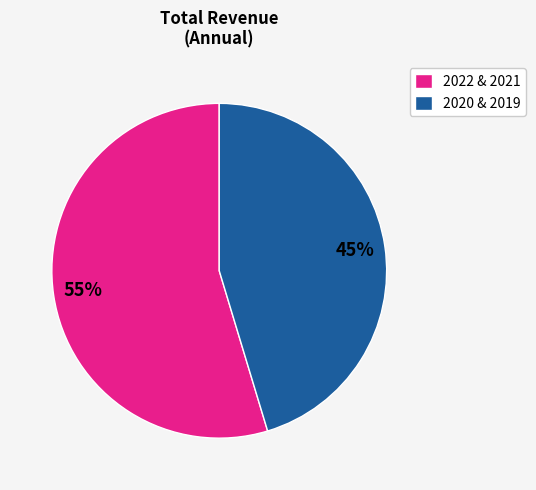

Is it true that 2020 & 2019 is 53% of the pie?

False